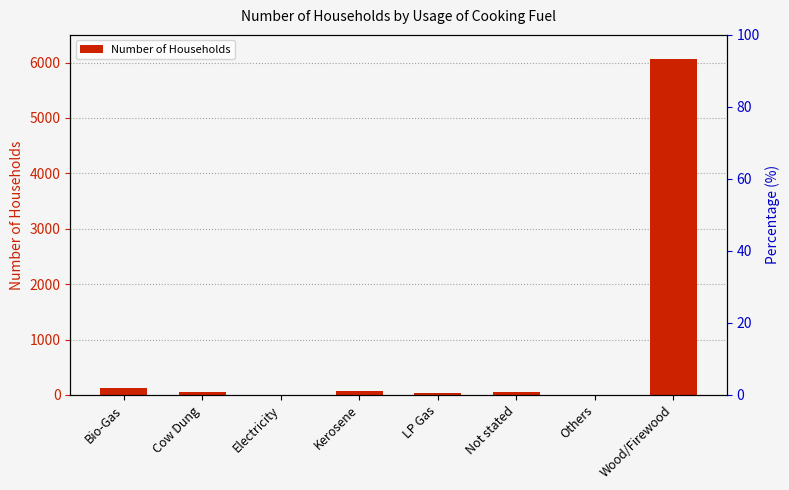

The value at Wood/Firewood is 8147. True or false?

False